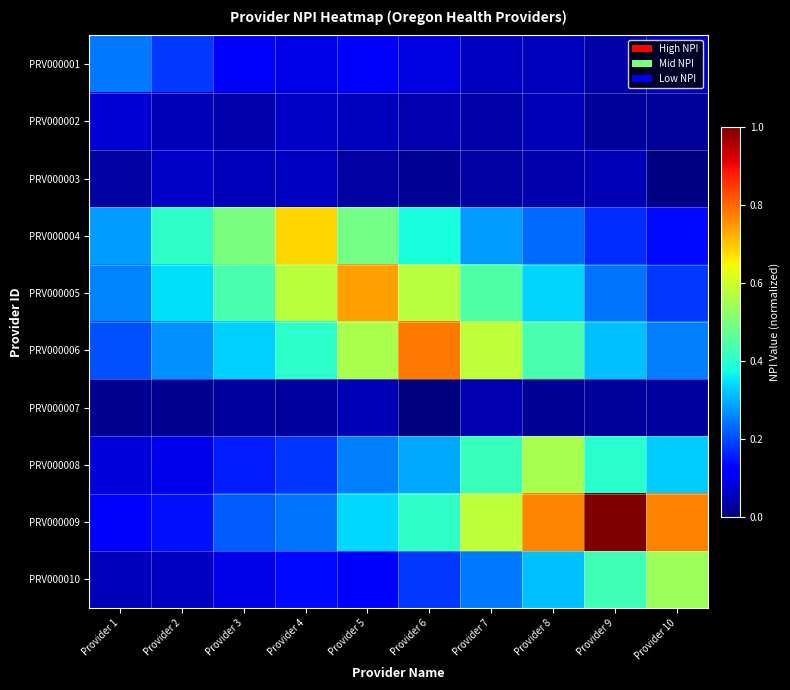

Reading left to right, extract all data points from this chart.

row_0: Provider 1=0.2	Provider 2=0.2	Provider 3=0.1	Provider 4=0.1	Provider 5=0.1	Provider 6=0.1	Provider 7=0.1	Provider 8=0.1	Provider 9=0.0	Provider 10=0.1
row_1: Provider 1=0.1	Provider 2=0.0	Provider 3=0.0	Provider 4=0.1	Provider 5=0.1	Provider 6=0.0	Provider 7=0.0	Provider 8=0.0	Provider 9=0.0	Provider 10=0.0
row_2: Provider 1=0.0	Provider 2=0.1	Provider 3=0.1	Provider 4=0.1	Provider 5=0.0	Provider 6=0.0	Provider 7=0.0	Provider 8=0.0	Provider 9=0.0	Provider 10=0.0
row_3: Provider 1=0.3	Provider 2=0.4	Provider 3=0.5	Provider 4=0.7	Provider 5=0.5	Provider 6=0.4	Provider 7=0.3	Provider 8=0.2	Provider 9=0.2	Provider 10=0.1
row_4: Provider 1=0.3	Provider 2=0.3	Provider 3=0.4	Provider 4=0.6	Provider 5=0.7	Provider 6=0.6	Provider 7=0.4	Provider 8=0.3	Provider 9=0.2	Provider 10=0.2
row_5: Provider 1=0.2	Provider 2=0.3	Provider 3=0.3	Provider 4=0.4	Provider 5=0.6	Provider 6=0.8	Provider 7=0.6	Provider 8=0.4	Provider 9=0.3	Provider 10=0.3
row_6: Provider 1=0.0	Provider 2=0.0	Provider 3=0.0	Provider 4=0.0	Provider 5=0.0	Provider 6=0.0	Provider 7=0.0	Provider 8=0.0	Provider 9=0.0	Provider 10=0.0
row_7: Provider 1=0.1	Provider 2=0.1	Provider 3=0.2	Provider 4=0.2	Provider 5=0.3	Provider 6=0.3	Provider 7=0.4	Provider 8=0.6	Provider 9=0.4	Provider 10=0.3
row_8: Provider 1=0.1	Provider 2=0.1	Provider 3=0.2	Provider 4=0.2	Provider 5=0.3	Provider 6=0.4	Provider 7=0.6	Provider 8=0.8	Provider 9=1.0	Provider 10=0.8
row_9: Provider 1=0.1	Provider 2=0.1	Provider 3=0.1	Provider 4=0.1	Provider 5=0.1	Provider 6=0.2	Provider 7=0.2	Provider 8=0.3	Provider 9=0.4	Provider 10=0.5